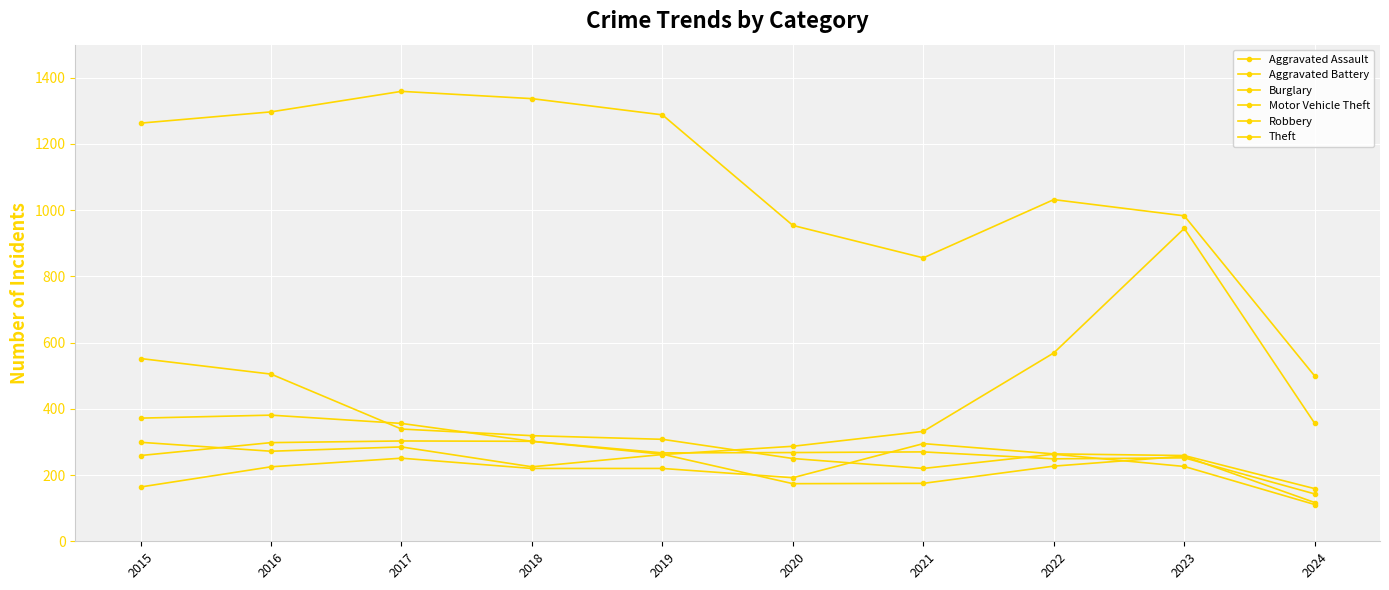

How many interior local valleys does the Robbery series have?

1